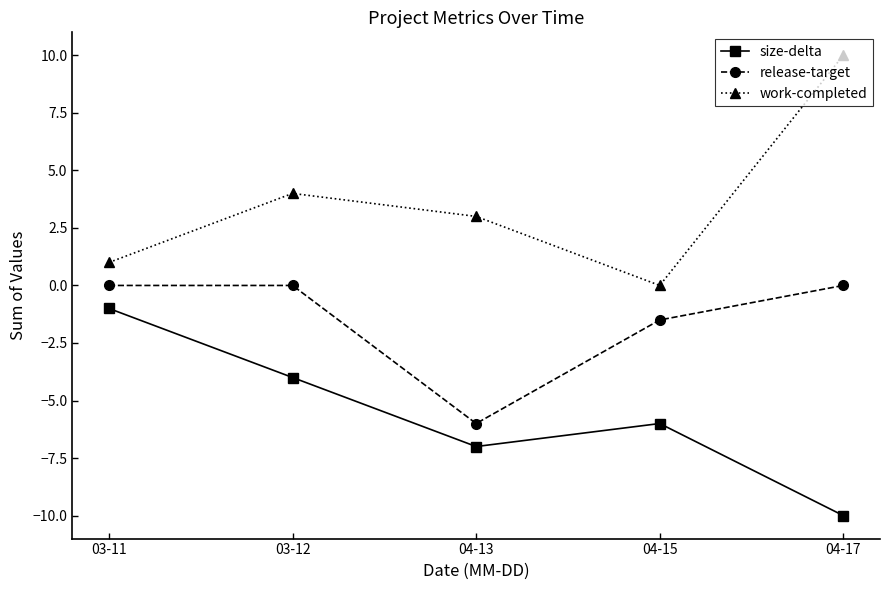

Reading left to right, transcribe all the data shown in this chart.

size-delta: 03-11=-1.0	03-12=-4.0	04-13=-7.0	04-15=-6.0	04-17=-10.0
release-target: 03-11=0.0	03-12=0.0	04-13=-6.0	04-15=-1.5	04-17=0.0
work-completed: 03-11=1.0	03-12=4.0	04-13=3.0	04-15=0.0	04-17=10.0